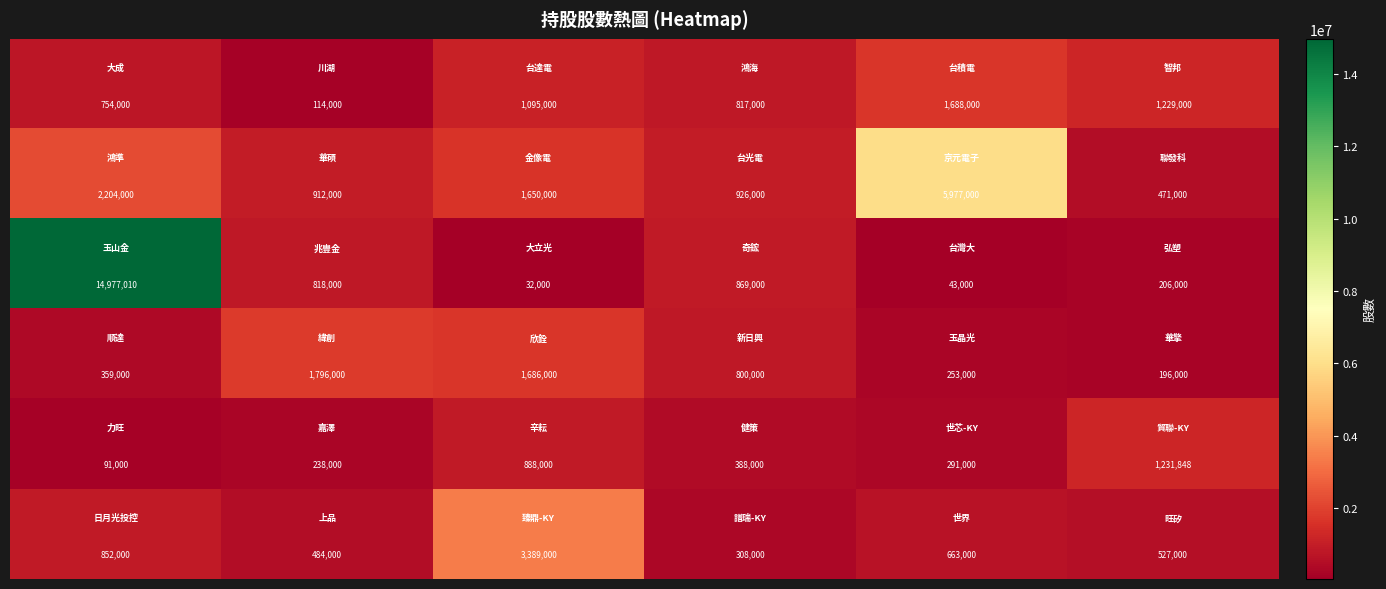

What is the smallest value displayed?

32000